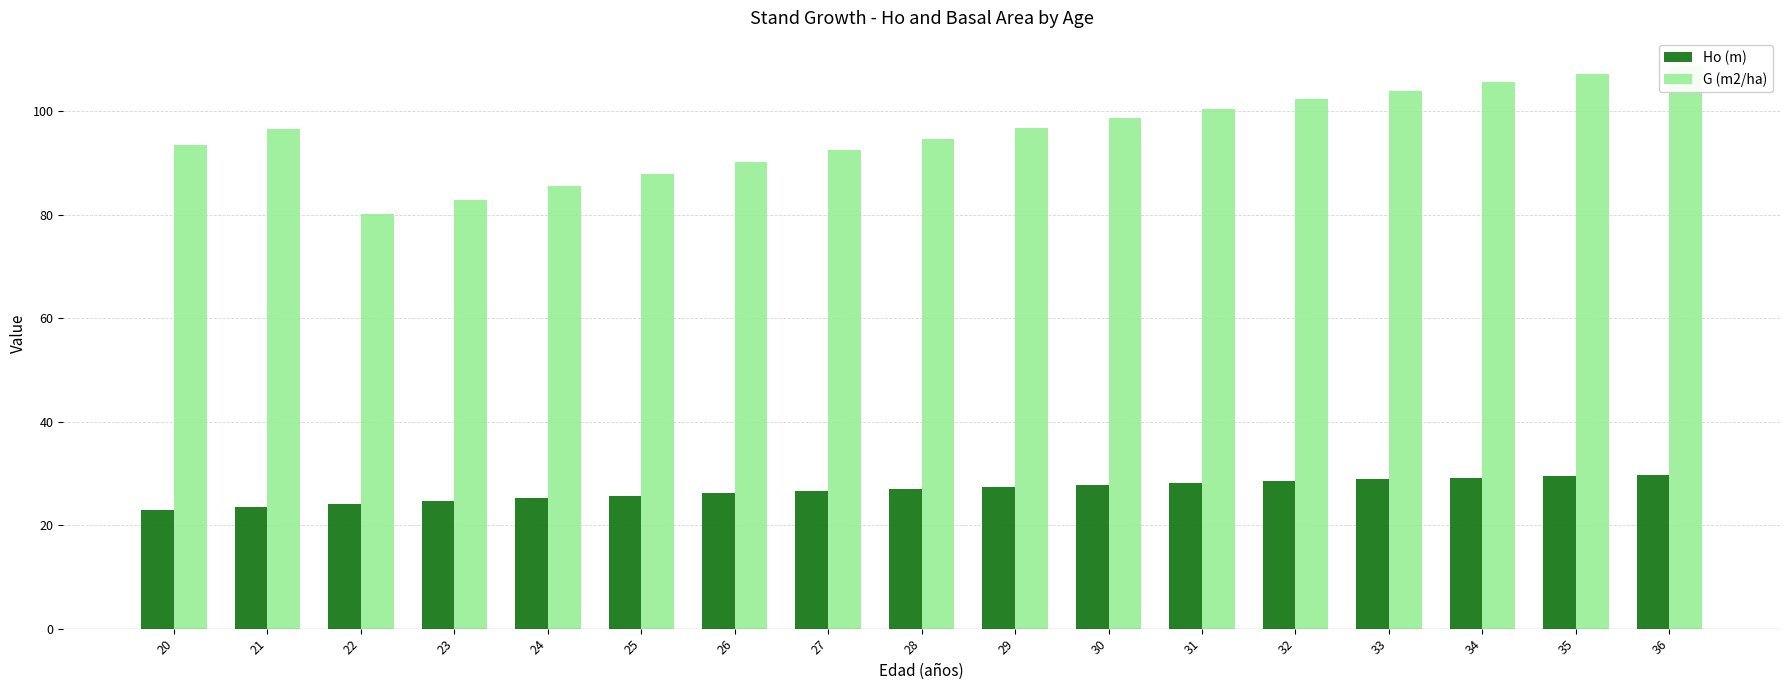

At which label does Ho (m) first exceed 27?

28